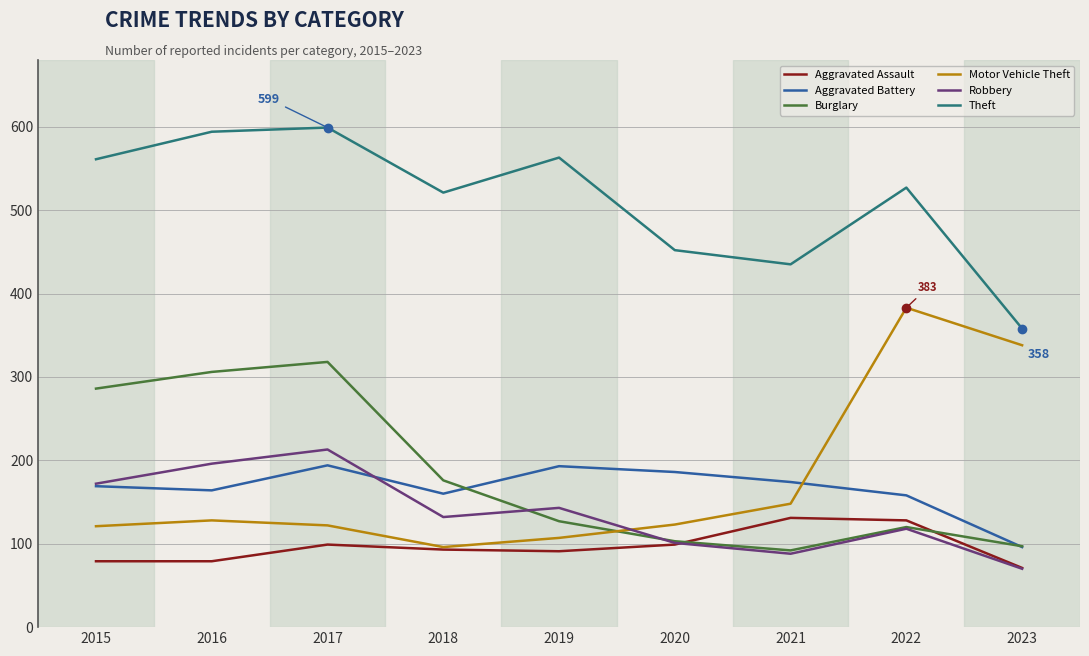

What is the minimum value for Motor Vehicle Theft?

96